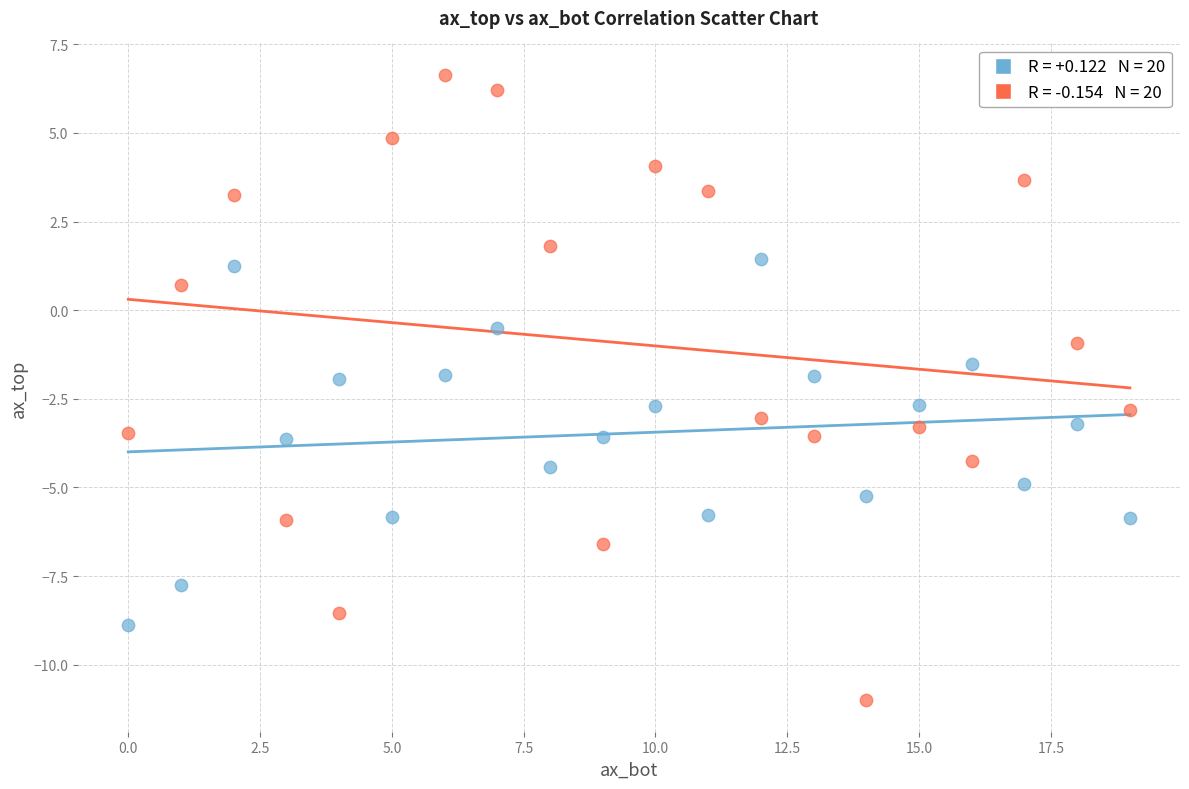

Across all data points, what is the range of Y values (max minus min)?

17.7